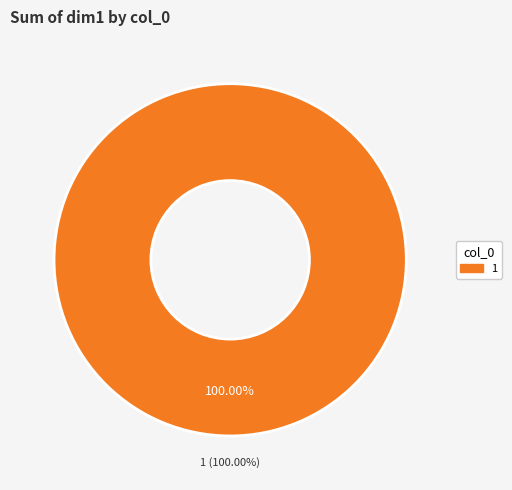

Is there a majority slice in this chart?

Yes